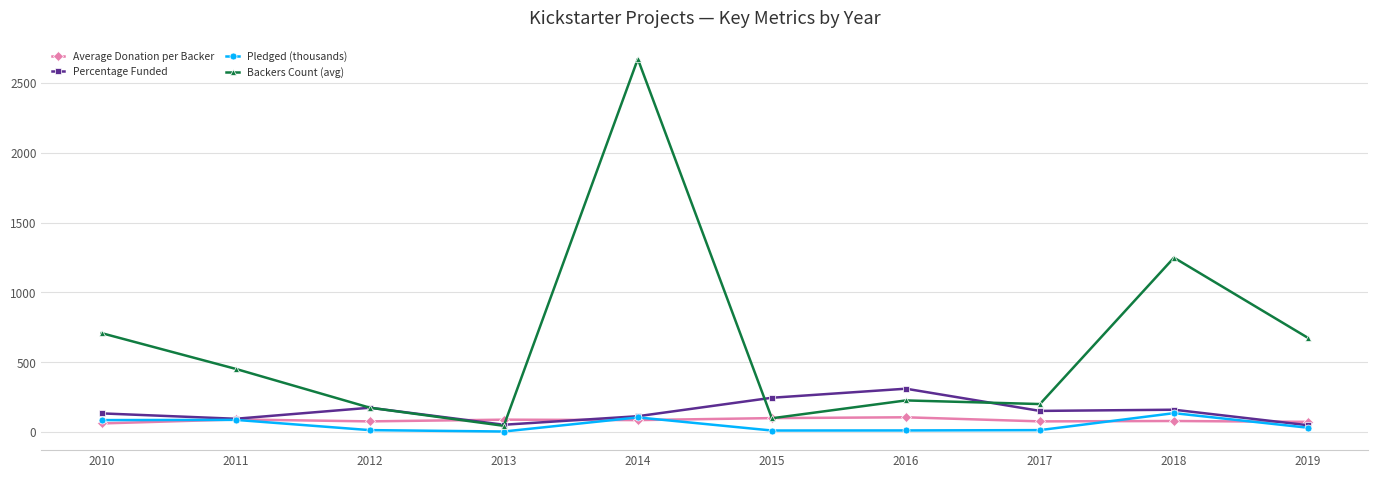

What is the difference between the maximum and minimum values in the Percentage Funded series?

261.8